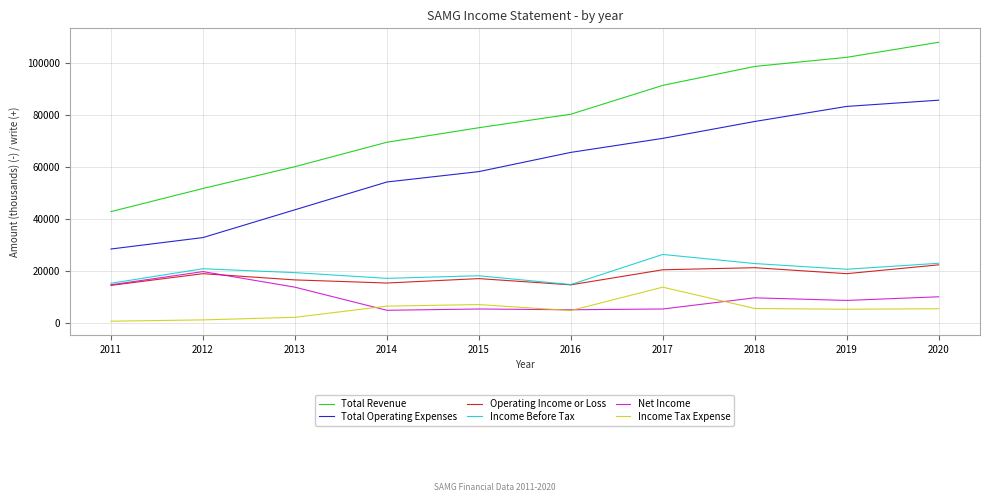

Is the value of Net Income at 2011 greater than the value of Income Before Tax at 2013?

No